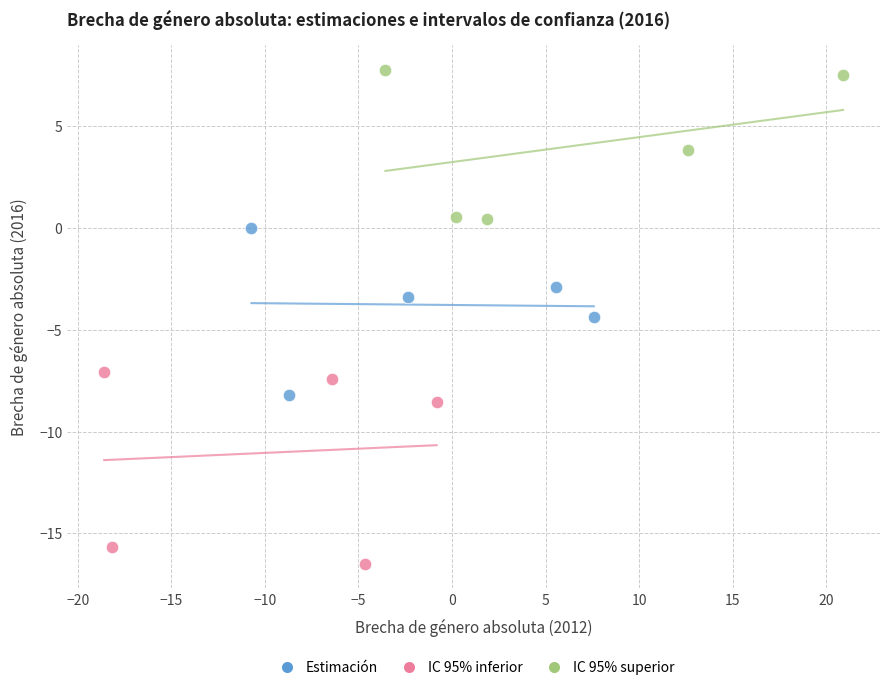

What are all the series names shown in the legend?

Estimación, IC 95% inferior, IC 95% superior